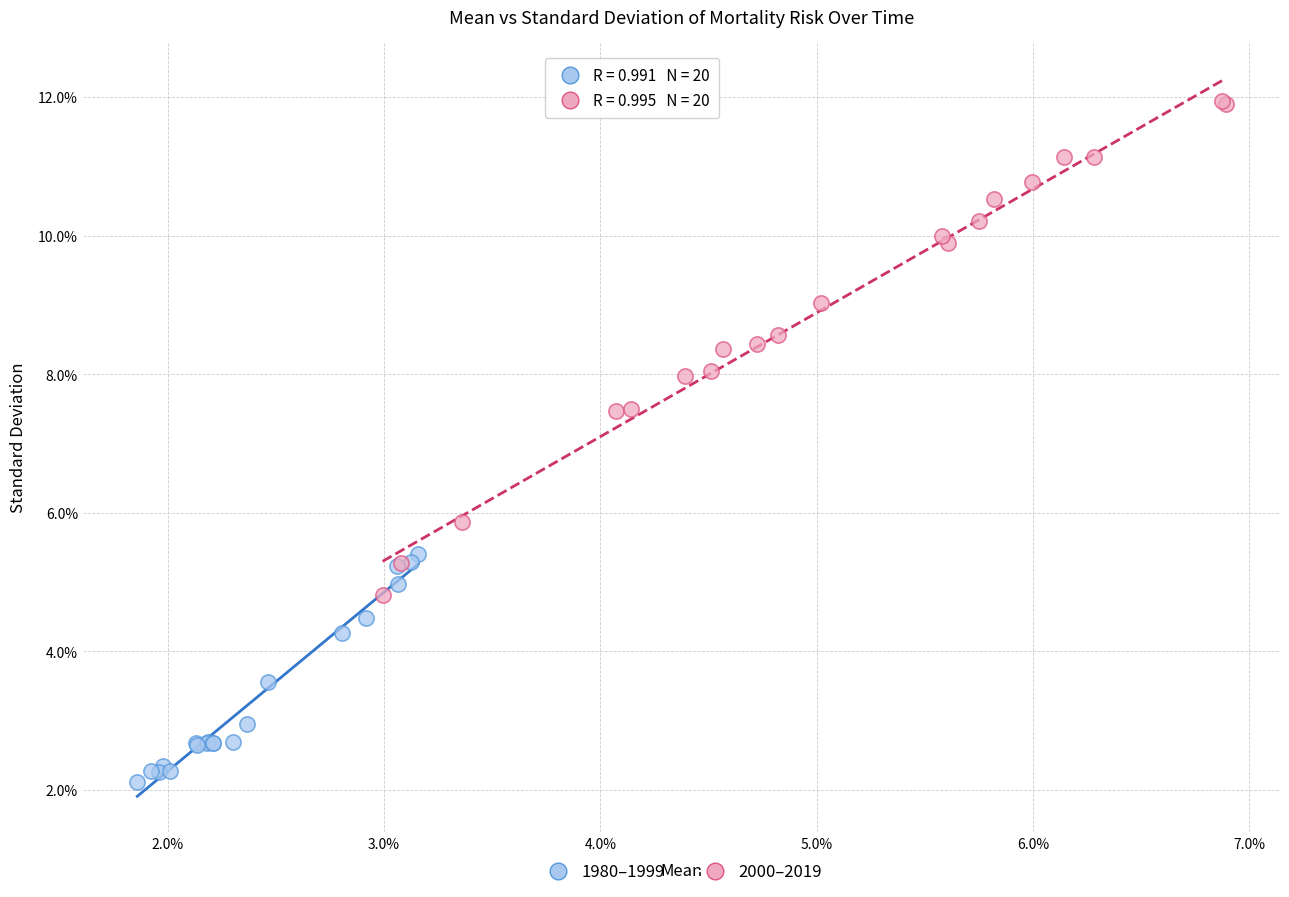

Which series reaches the minimum Y coordinate?

1980–1999